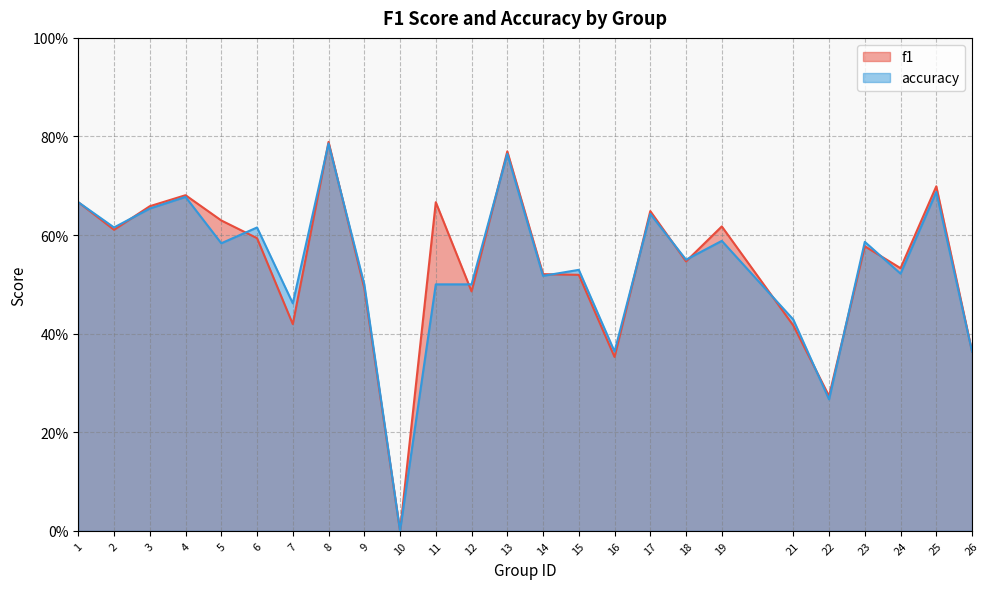

Rank the series at 17 from lowest to highest value.

accuracy, f1